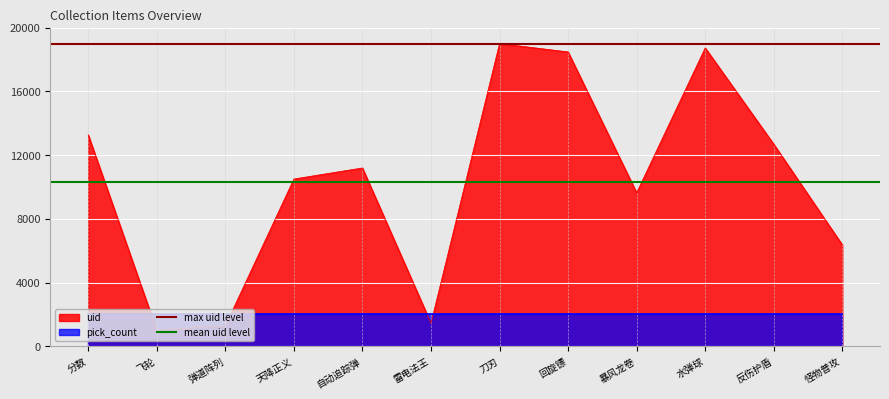

Is the value of mean uid level at 分数 greater than the value of max uid level at 分数?

No